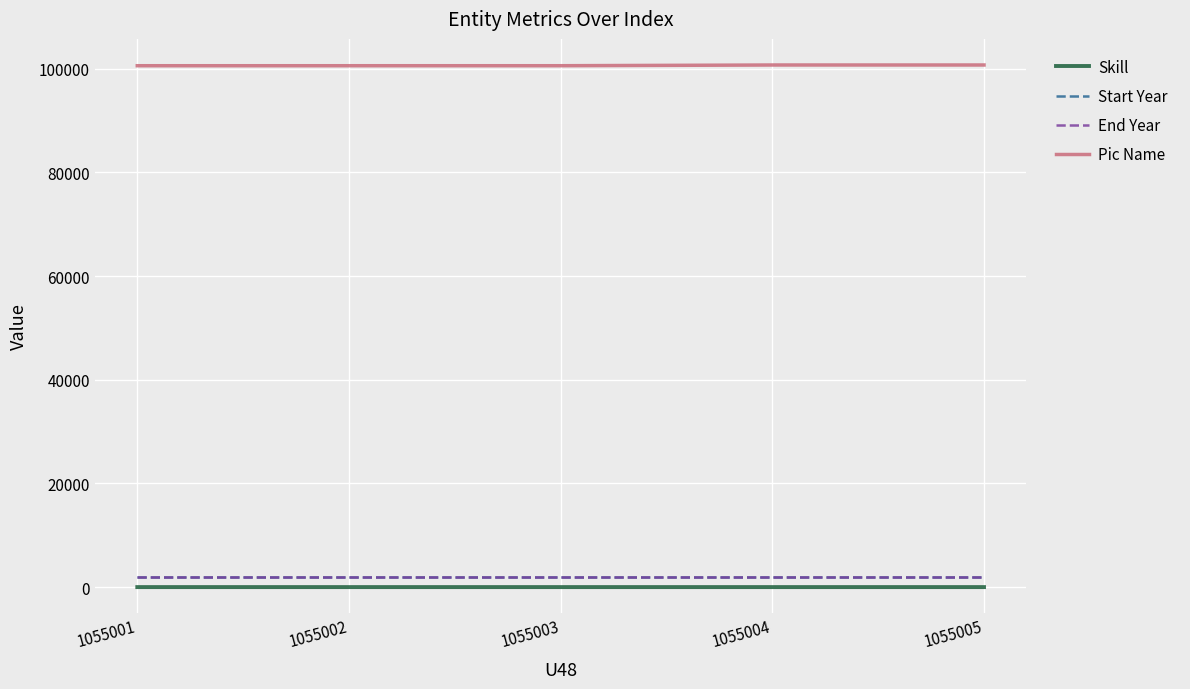

True or false: Skill and End Year intersect in this chart.

False